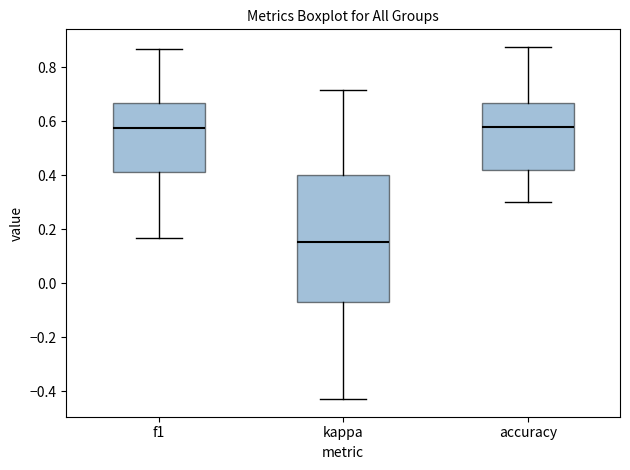

Comparing the boxes themselves (not the whiskers), which one is the tallest?

kappa